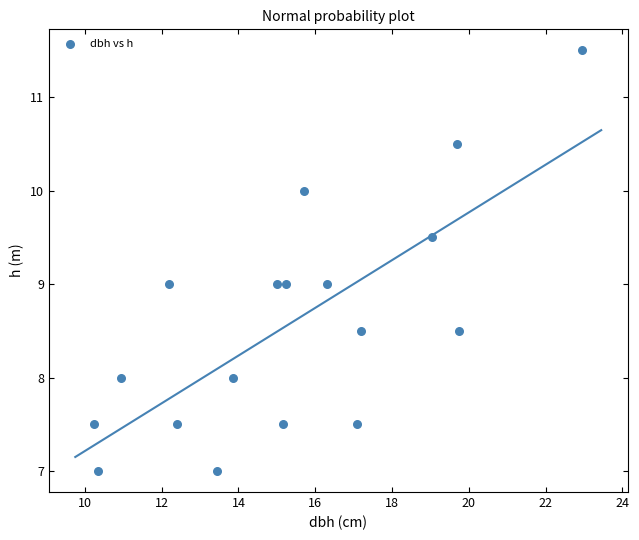

What is the range of X values (max minus min)?

12.7